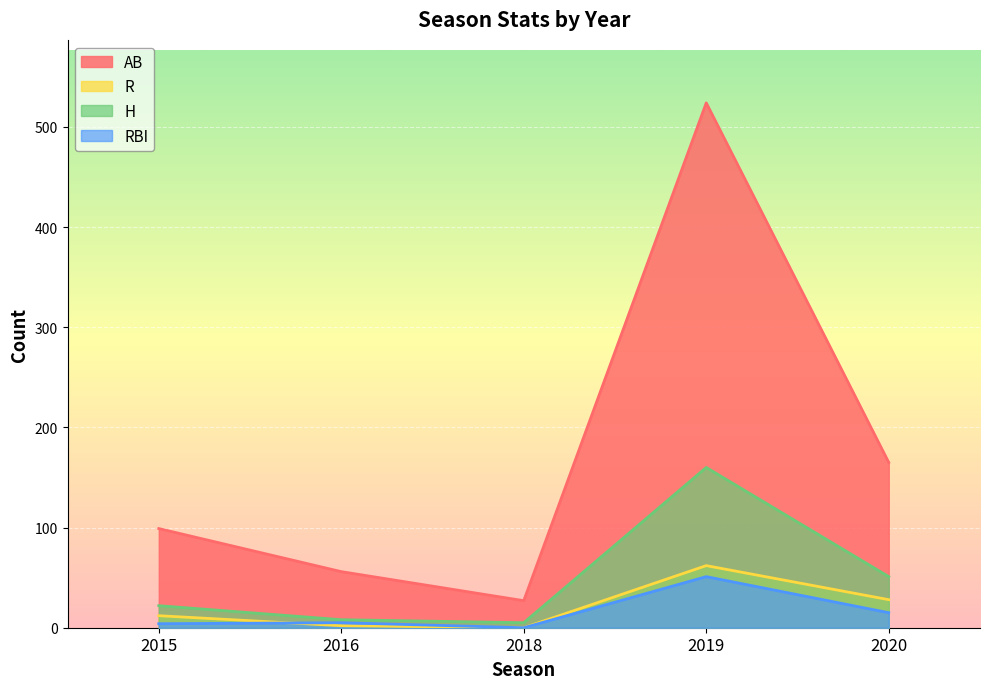

Between 2020 and 2015, which is larger?

2020